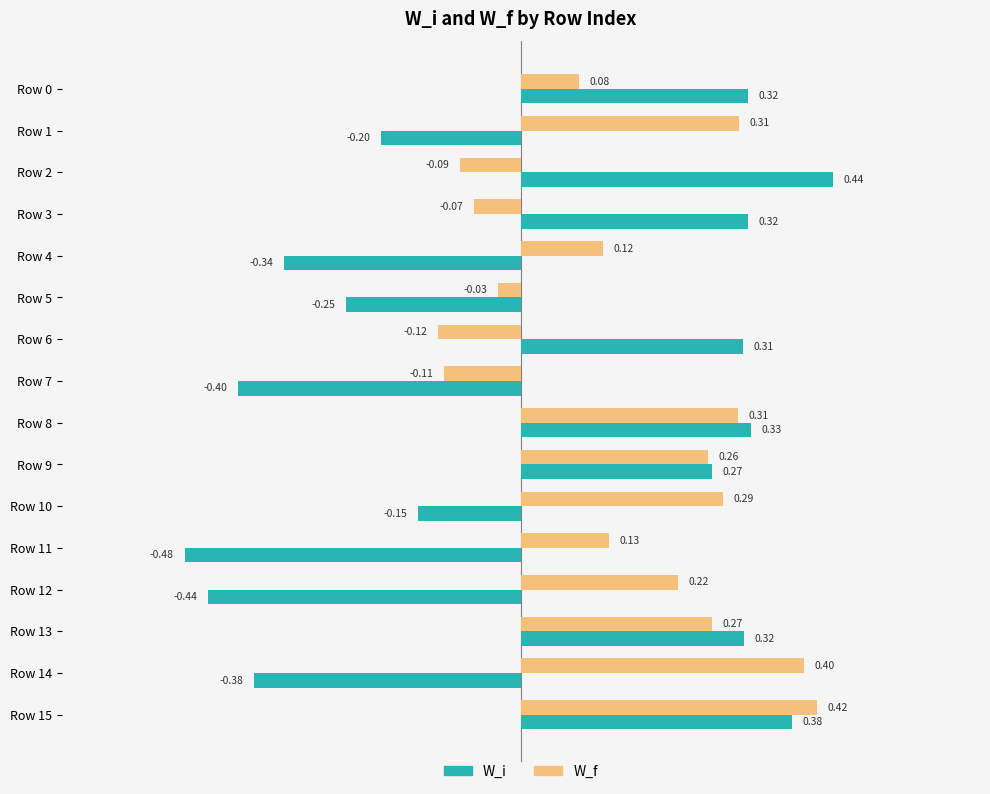

How many data points in W_f are less than 0?

5